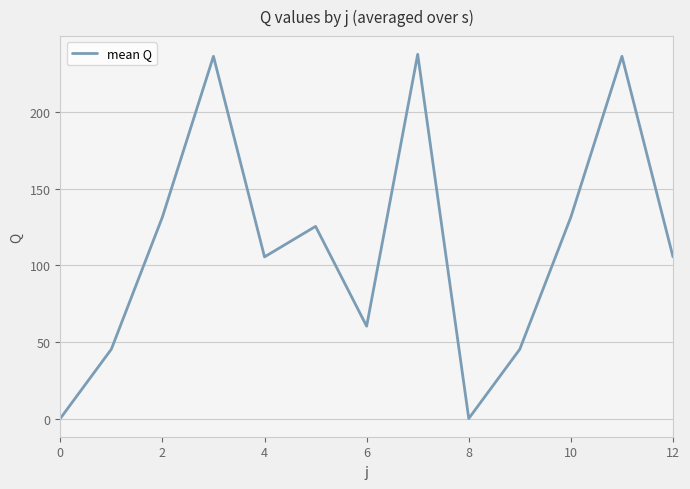

What is the difference between the maximum and minimum values?

237.9